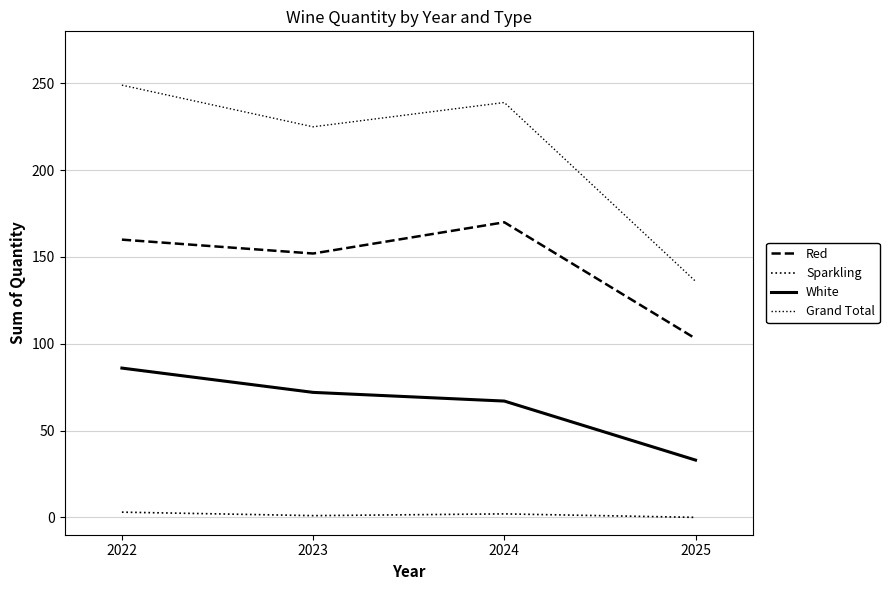

How many lines are shown in the chart?

4